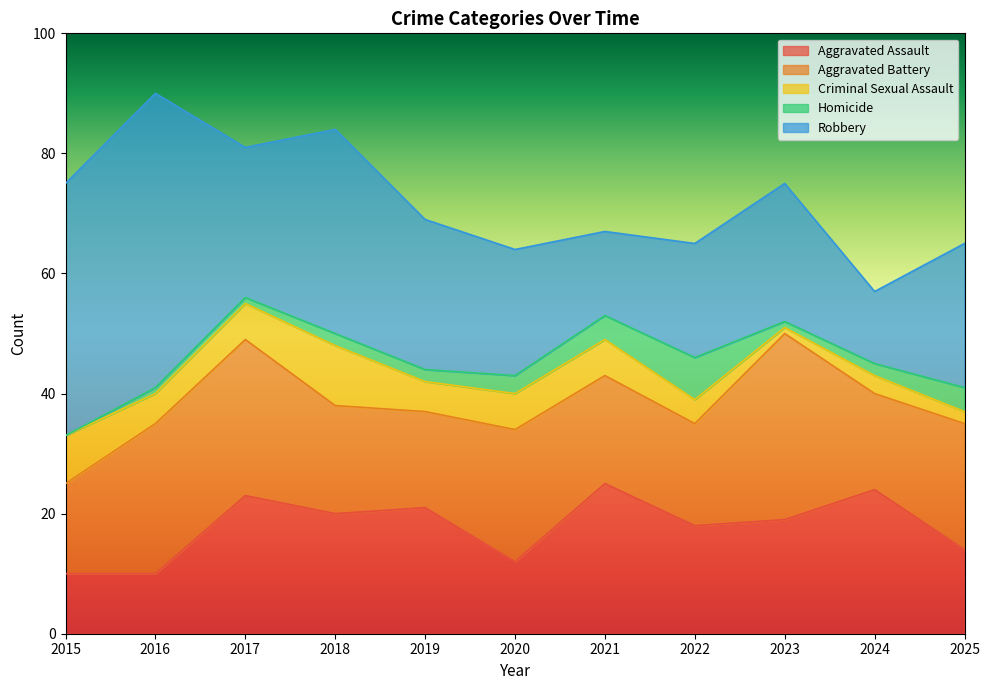

Reading right to left, extract all data points from this chart.

Aggravated Assault: 2025=14	2024=24	2023=19	2022=18	2021=25	2020=12	2019=21	2018=20	2017=23	2016=10	2015=10
Aggravated Battery: 2025=21	2024=16	2023=31	2022=17	2021=18	2020=22	2019=16	2018=18	2017=26	2016=25	2015=15
Criminal Sexual Assault: 2025=2	2024=3	2023=1	2022=4	2021=6	2020=6	2019=5	2018=10	2017=6	2016=5	2015=8
Homicide: 2025=4	2024=2	2023=1	2022=7	2021=4	2020=3	2019=2	2018=2	2017=1	2016=1	2015=0
Robbery: 2025=24	2024=12	2023=23	2022=19	2021=14	2020=21	2019=25	2018=34	2017=25	2016=49	2015=42